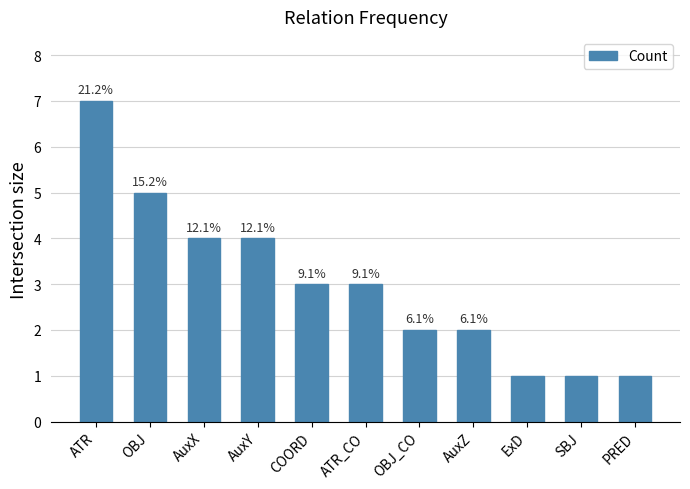

Reading left to right, transcribe all the data shown in this chart.

ATR=7	OBJ=5	AuxX=4	AuxY=4	COORD=3	ATR_CO=3	OBJ_CO=2	AuxZ=2	ExD=1	SBJ=1	PRED=1